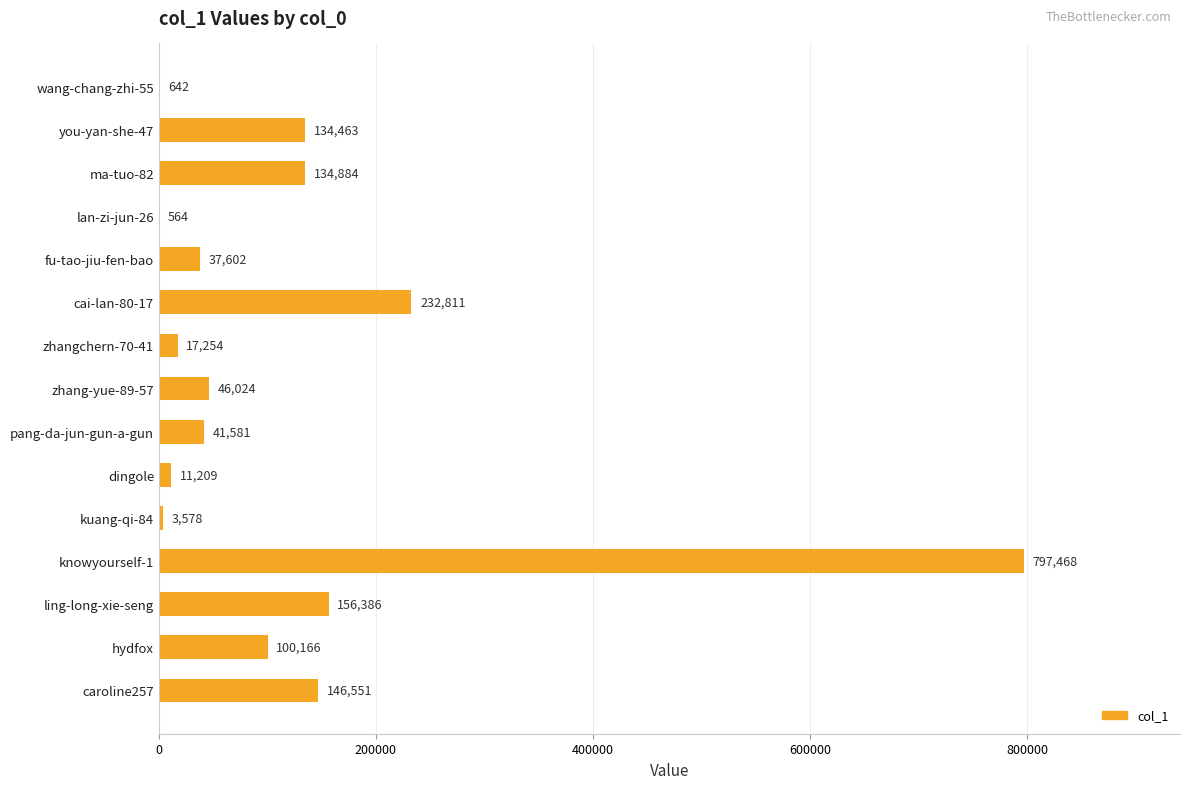

Reading top to bottom, transcribe all the data shown in this chart.

wang-chang-zhi-55=642	you-yan-she-47=134463	ma-tuo-82=134884	lan-zi-jun-26=564	fu-tao-jiu-fen-bao=37602	cai-lan-80-17=232811	zhangchern-70-41=17254	zhang-yue-89-57=46024	pang-da-jun-gun-a-gun=41581	dingole=11209	kuang-qi-84=3578	knowyourself-1=797468	ling-long-xie-seng=156386	hydfox=100166	caroline257=146551